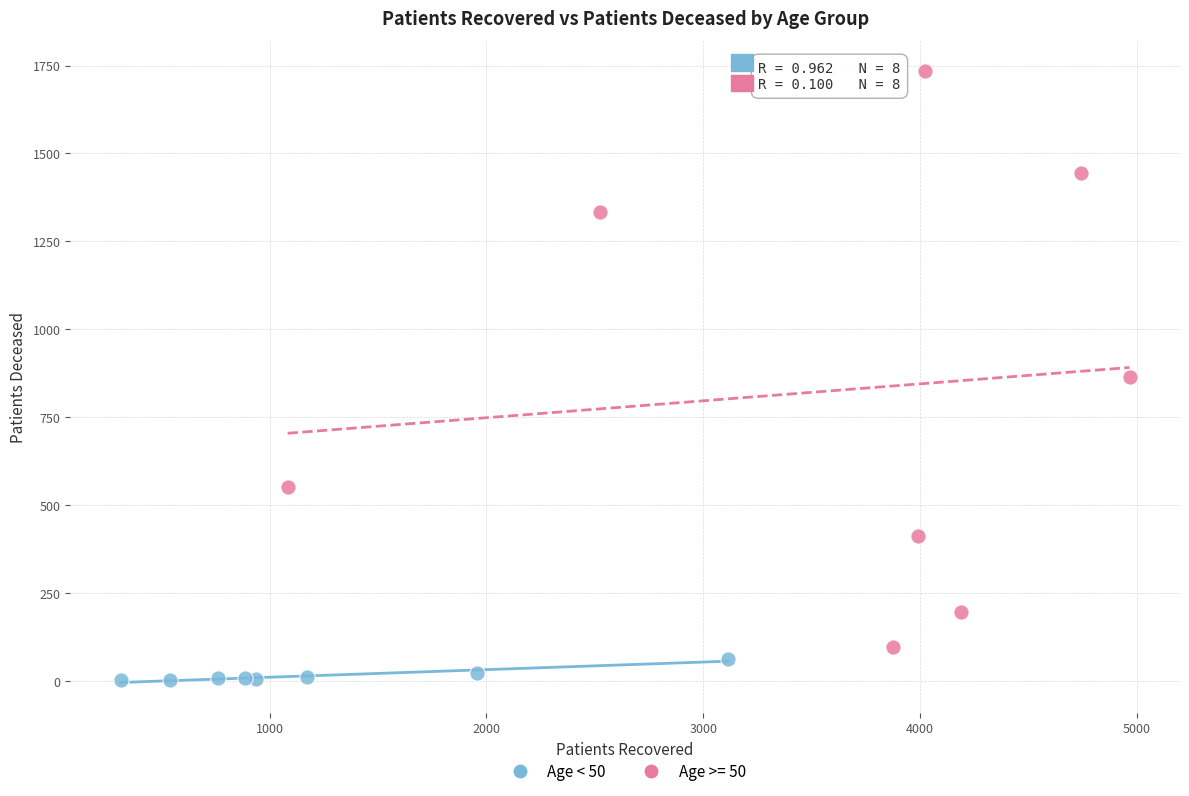

Which series reaches the maximum Y coordinate?

Age >= 50